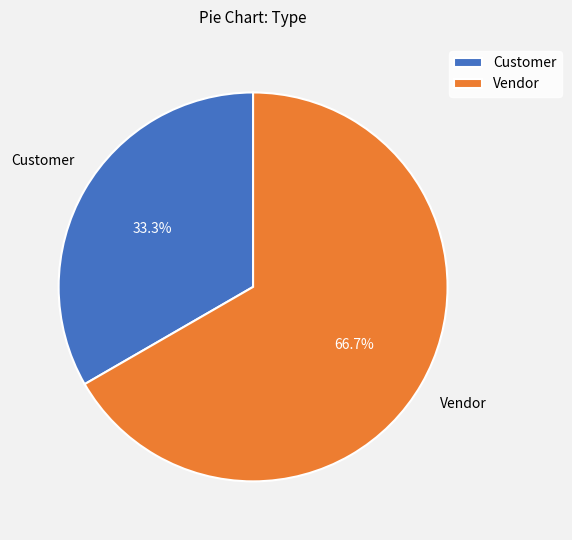

Which slice is the smallest?

Customer